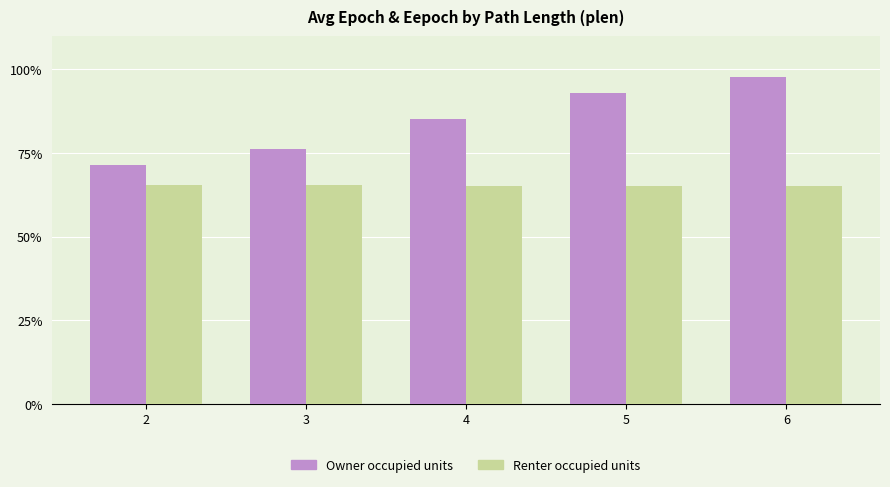

The Renter occupied units series shows 32.5 at 3. True or false?

False